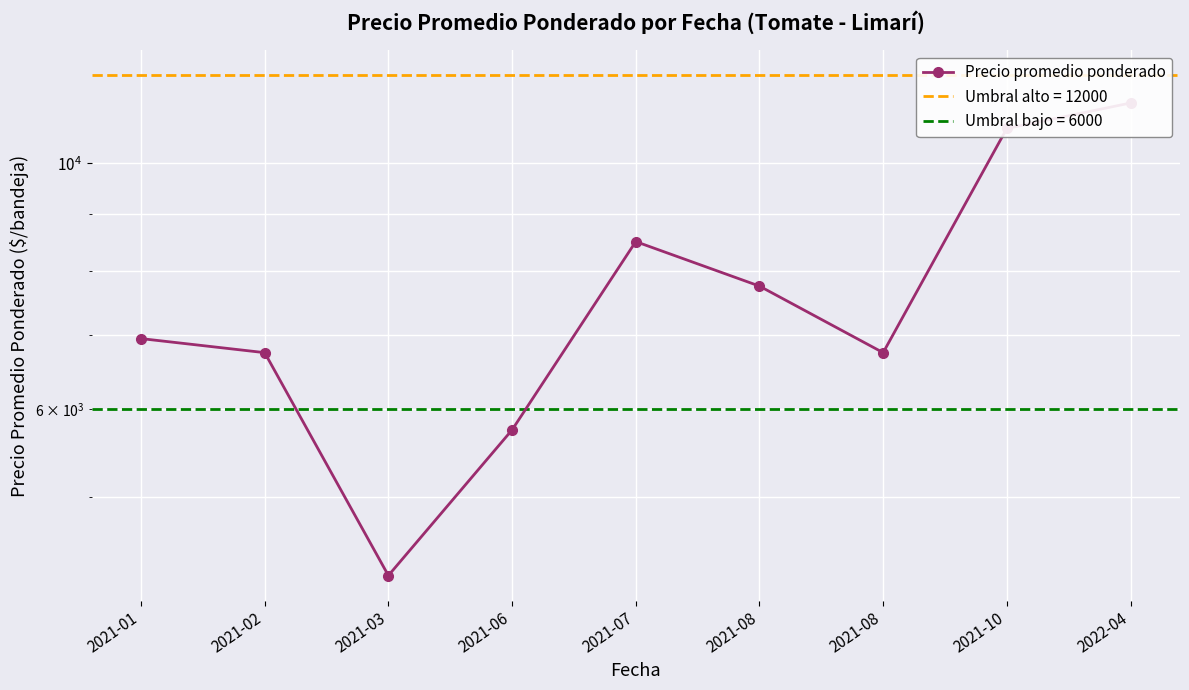

What is the approximate value at 2021-07?

8500.0